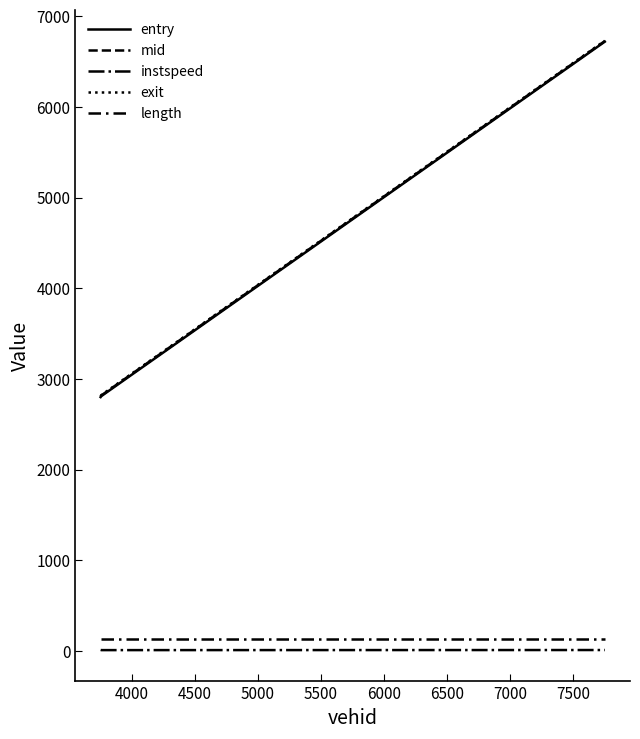

How many lines are shown in the chart?

5